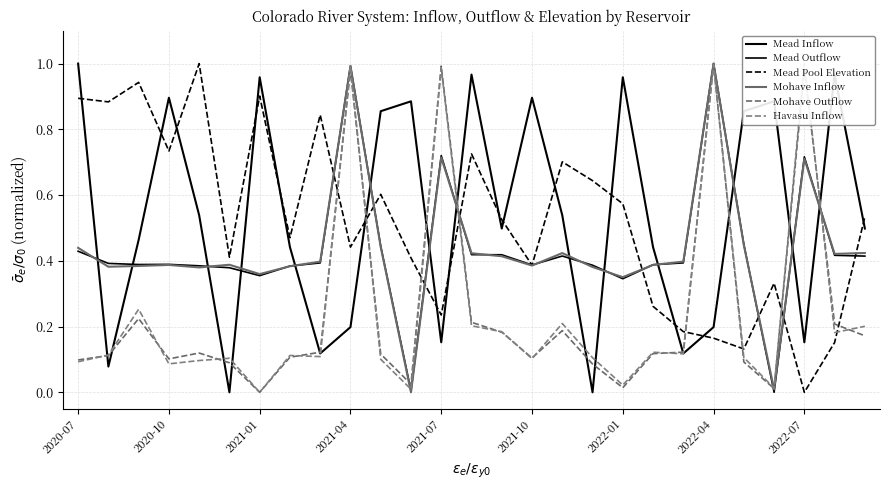

True or false: Havasu Inflow has a value of 0.1 at 2021-10.

True